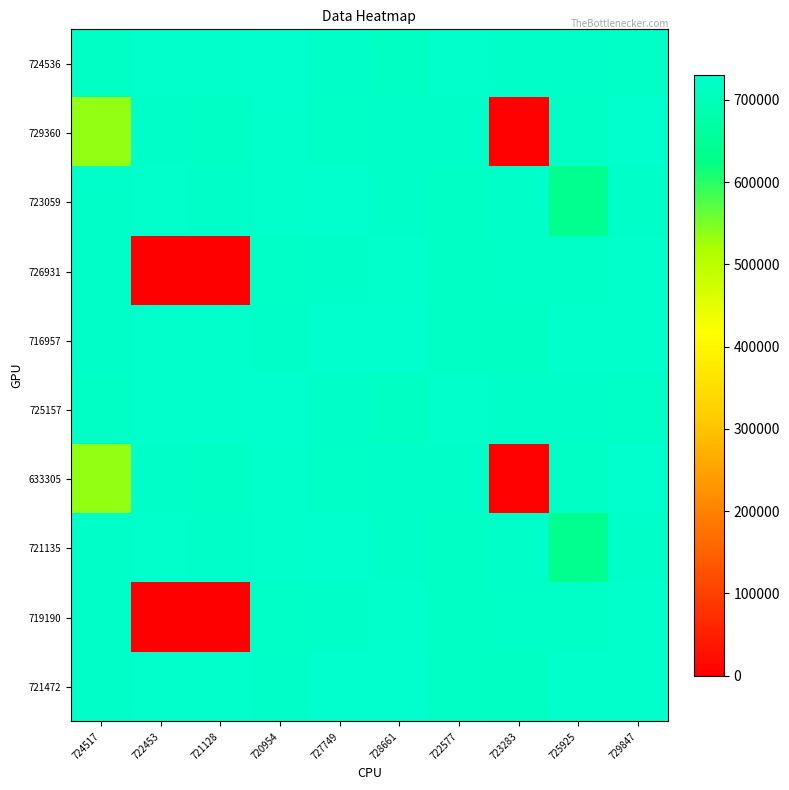

How many series are shown in this chart?

10